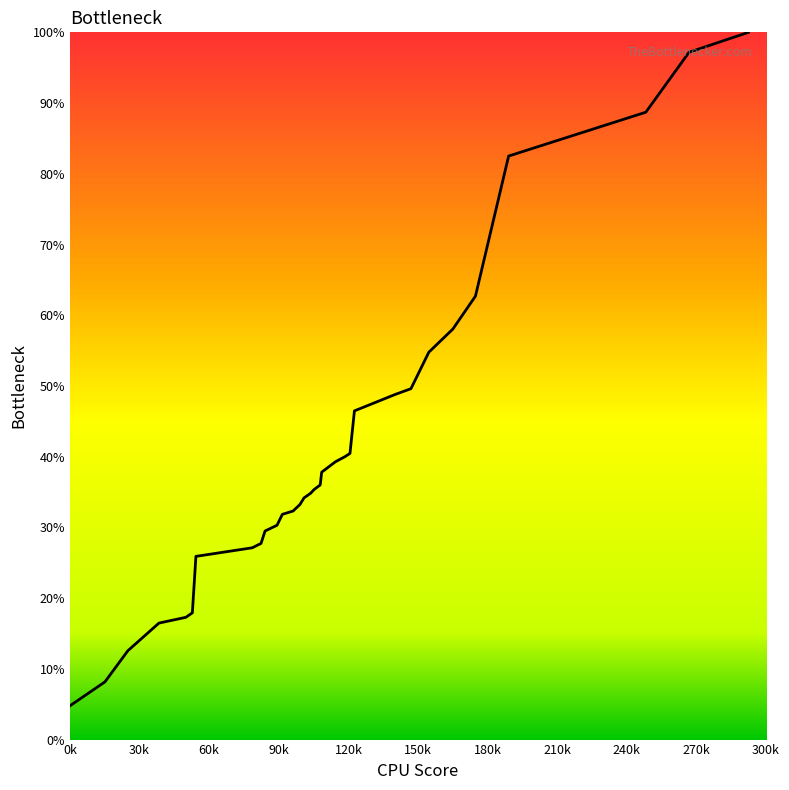

What is the maximum value shown in the chart?

100.0